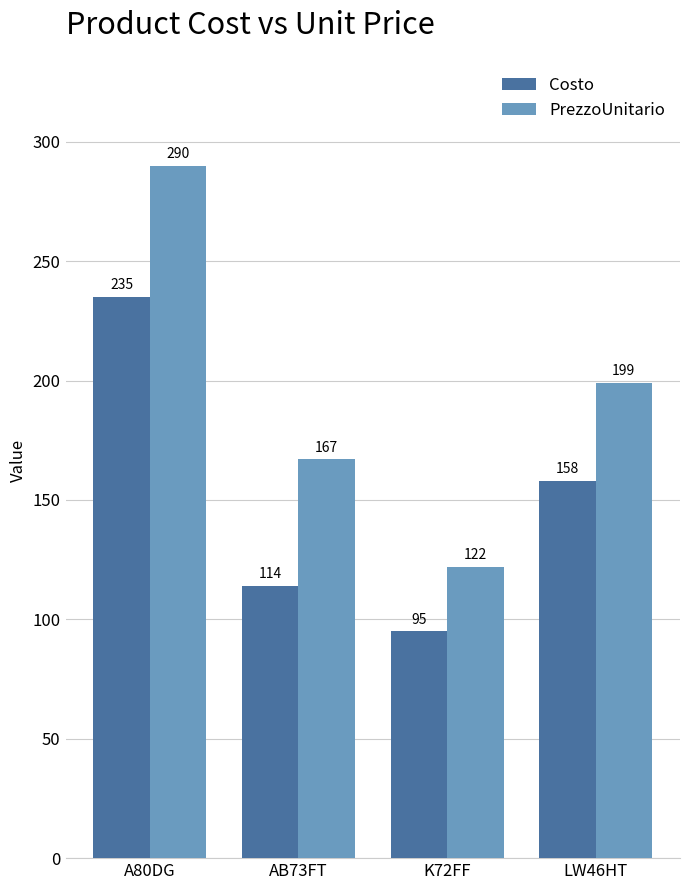

What is the sum of all PrezzoUnitario values?

778